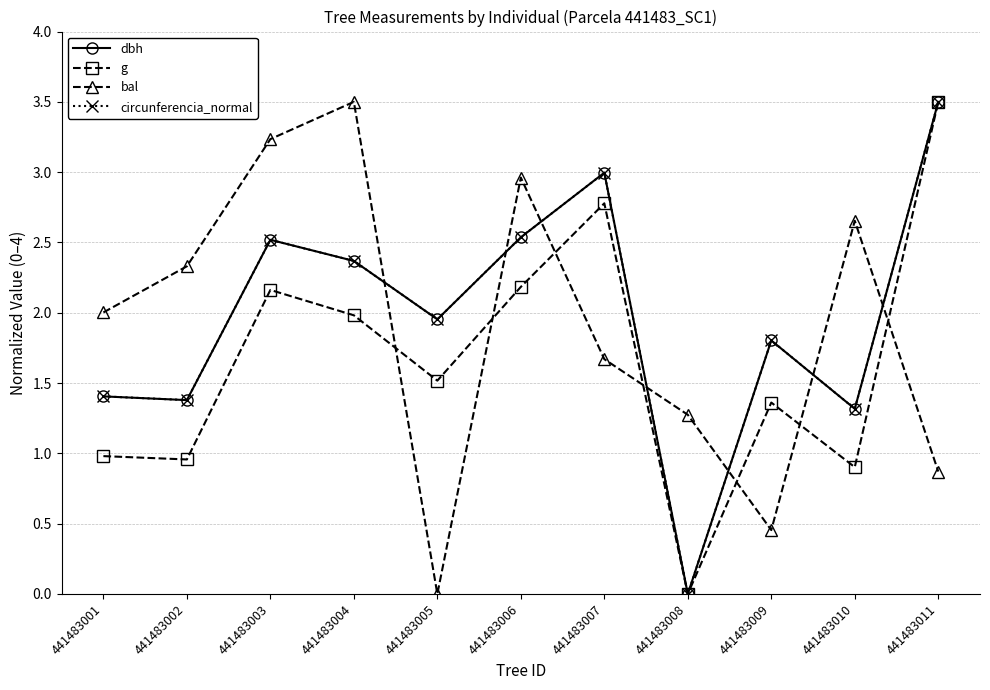

Where do dbh and bal first cross each other?

441483004 and 441483005